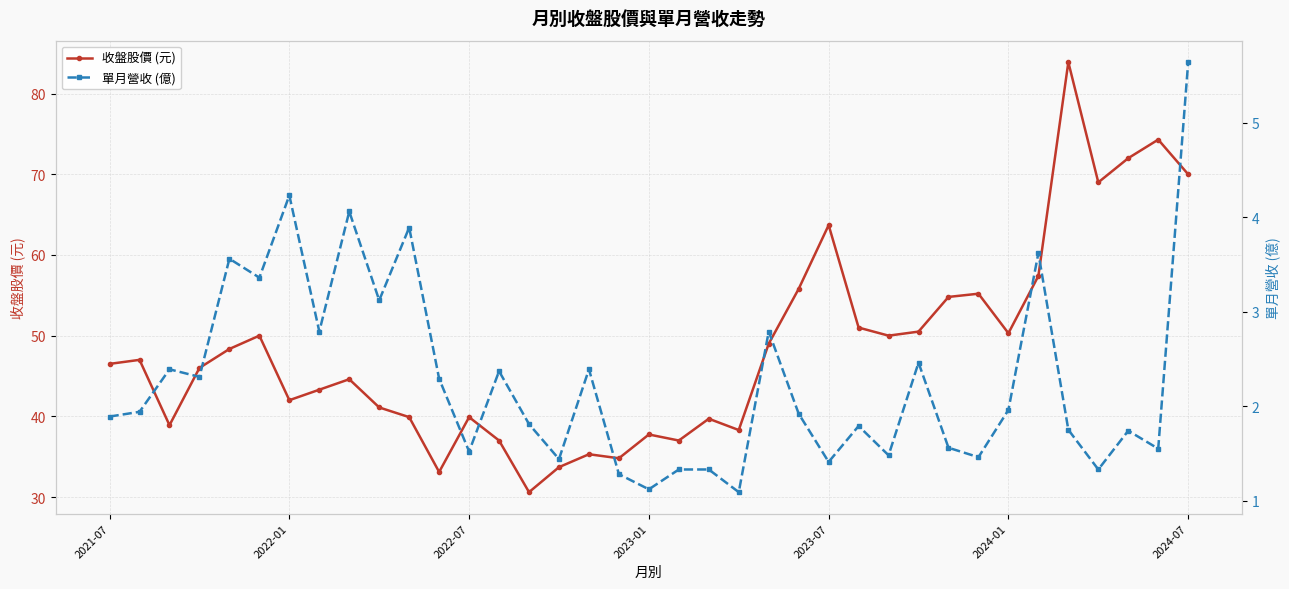

Does the chart display data point markers on the line(s)?

Yes